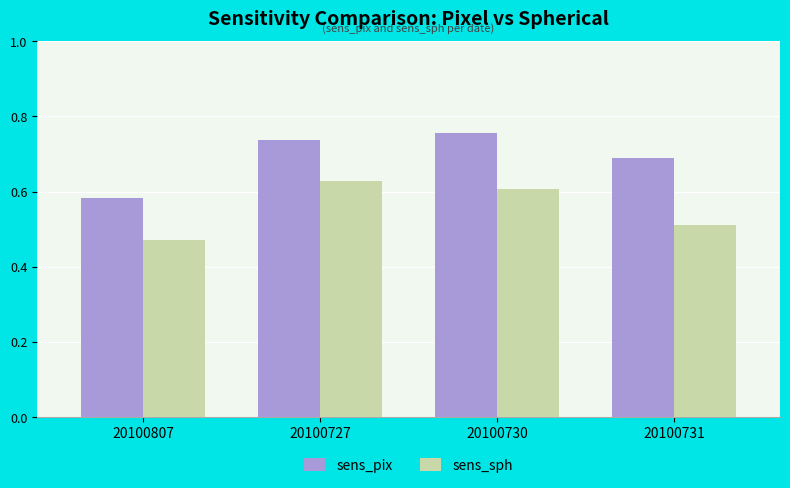

What is the sum of the sens_sph values at 20100727 and 20100730?

1.2